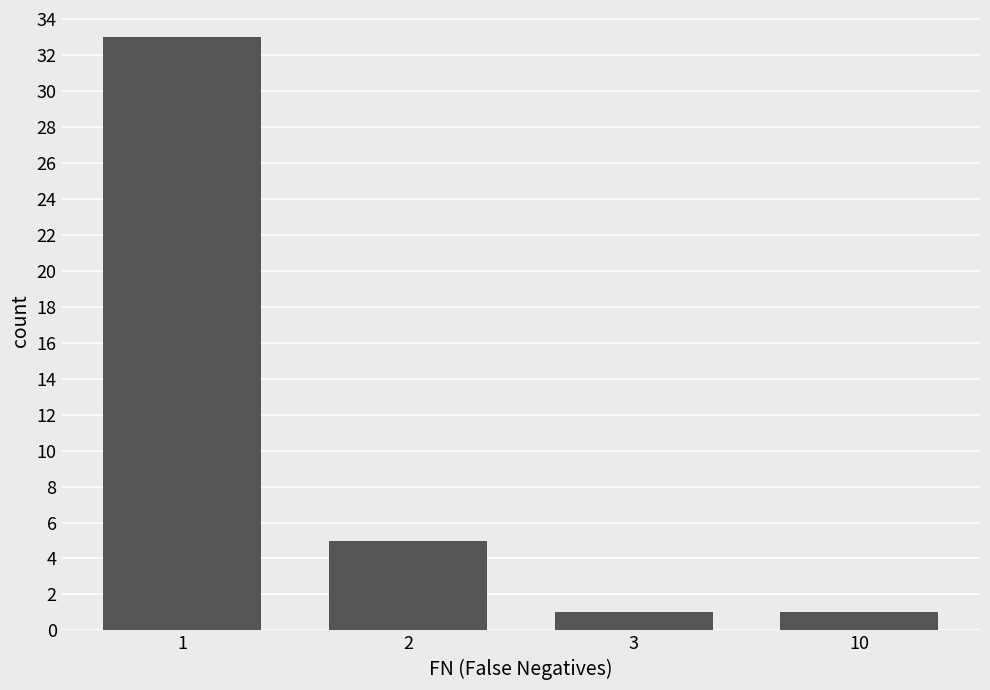

How many bars are there in total?

4